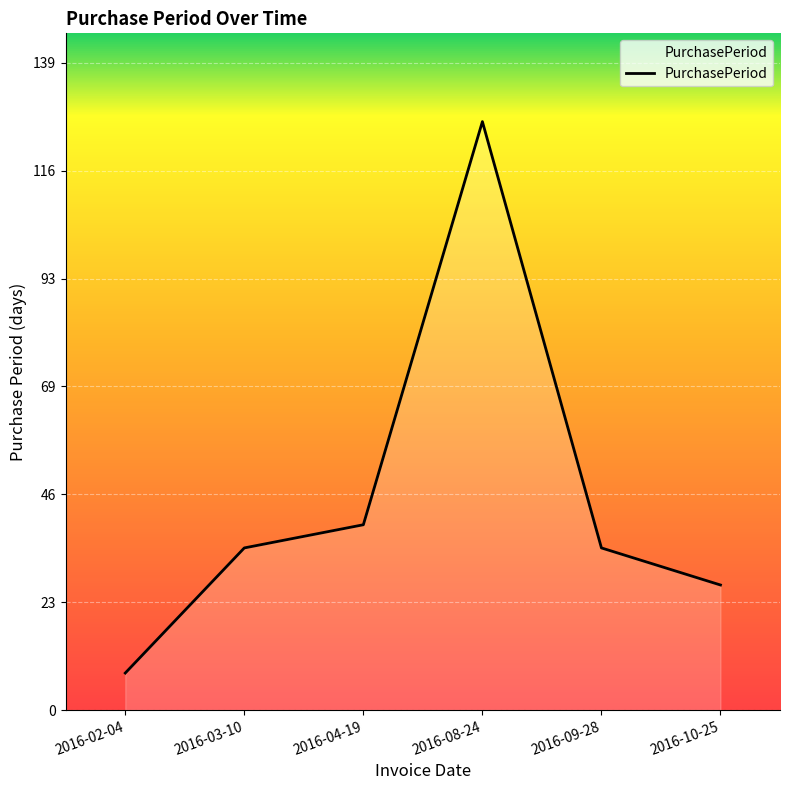

Read the value at 2016-02-04, to the nearest 10.

10